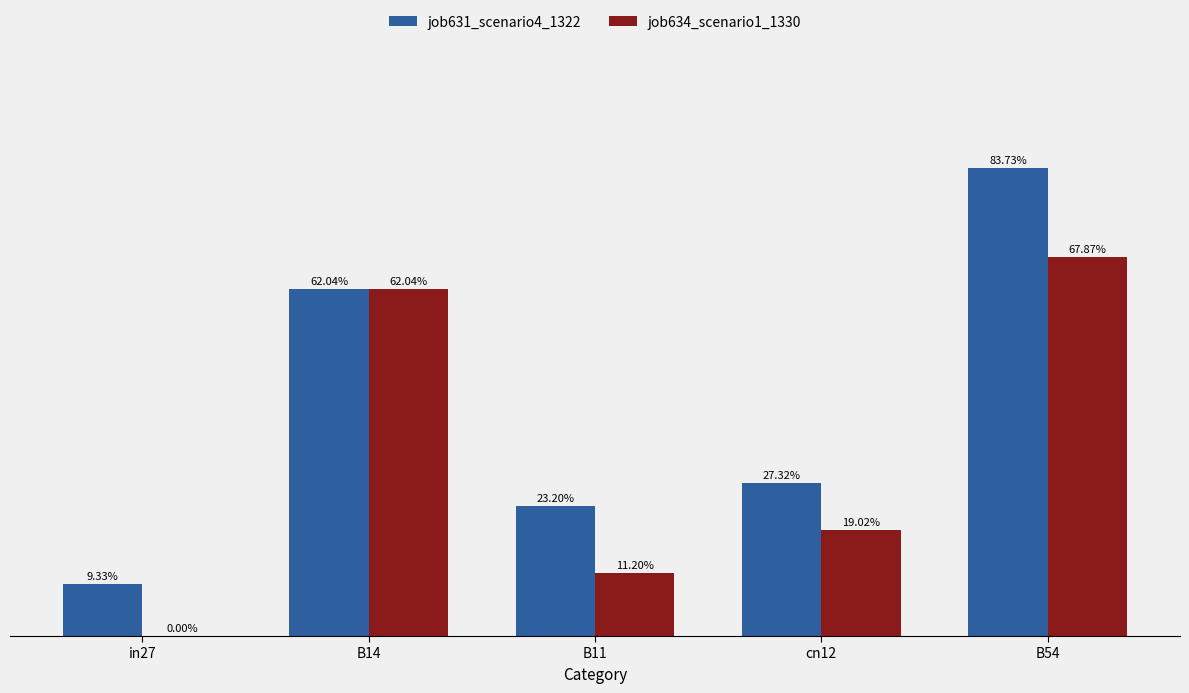

How many job631_scenario4_1322 values are between 0 and 1?

5